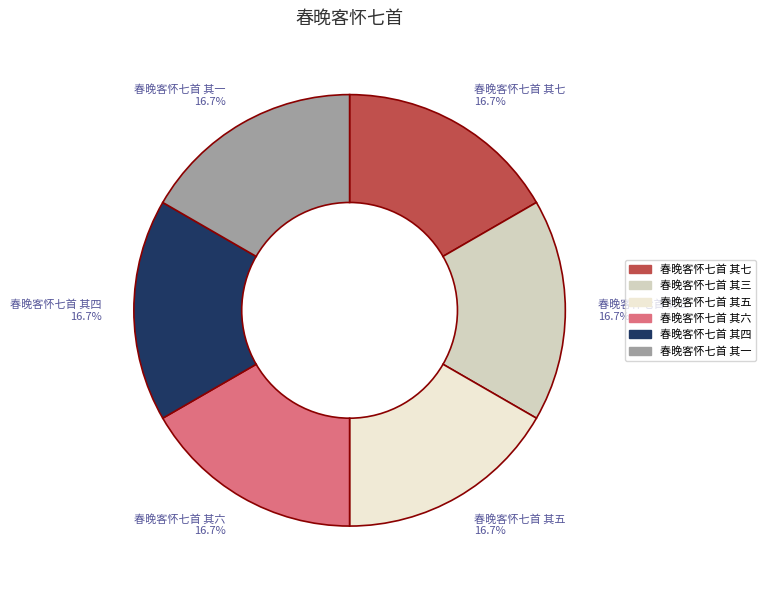

Approximately how many times larger is the value at 春晚客怀七首 其六 compared to 春晚客怀七首 其七?

1.0